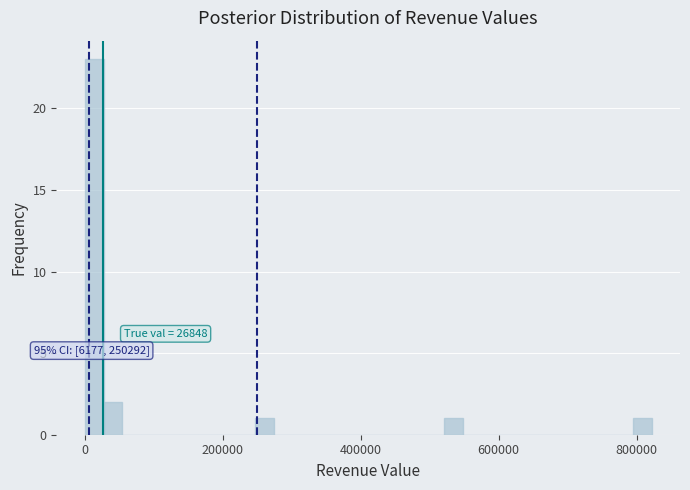

Read against the x-axis, roughly where is the centre of the tallest bar?

20000